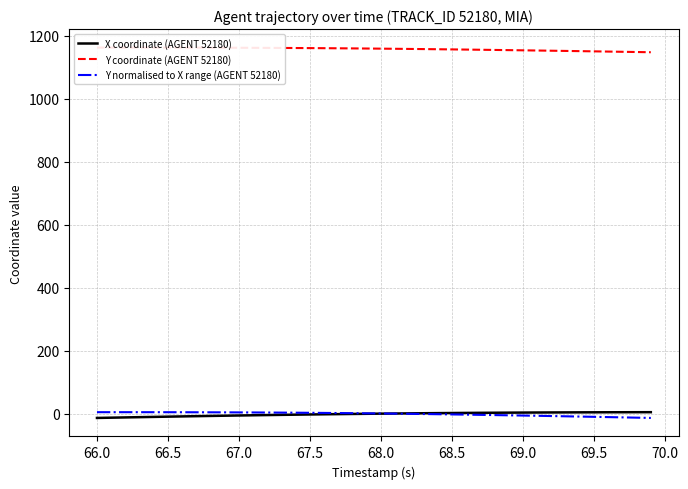

How many times do Y normalised to X range (AGENT 52180) and X coordinate (AGENT 52180) cross each other?

1